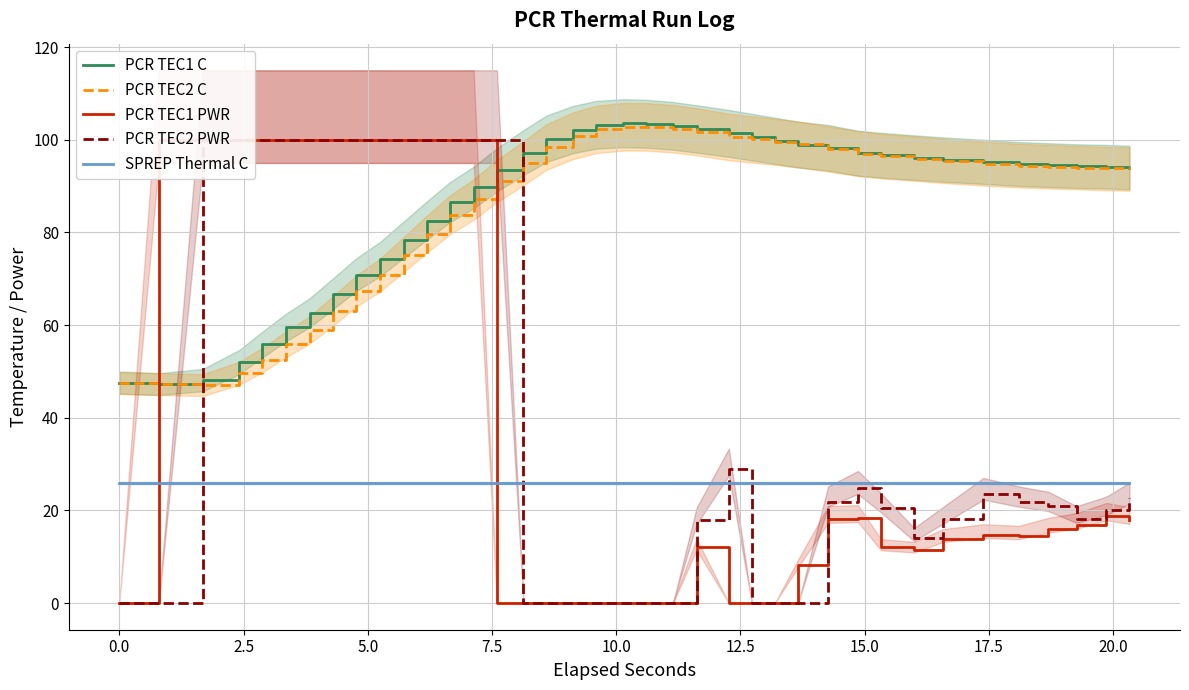

Which series has the largest range (max minus min)?

PCR TEC1 PWR